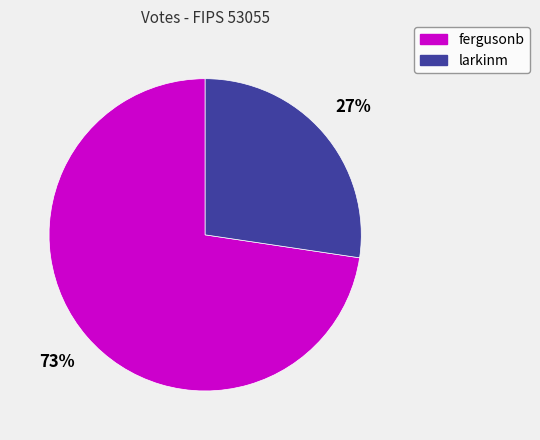

Is there a majority slice in this chart?

Yes